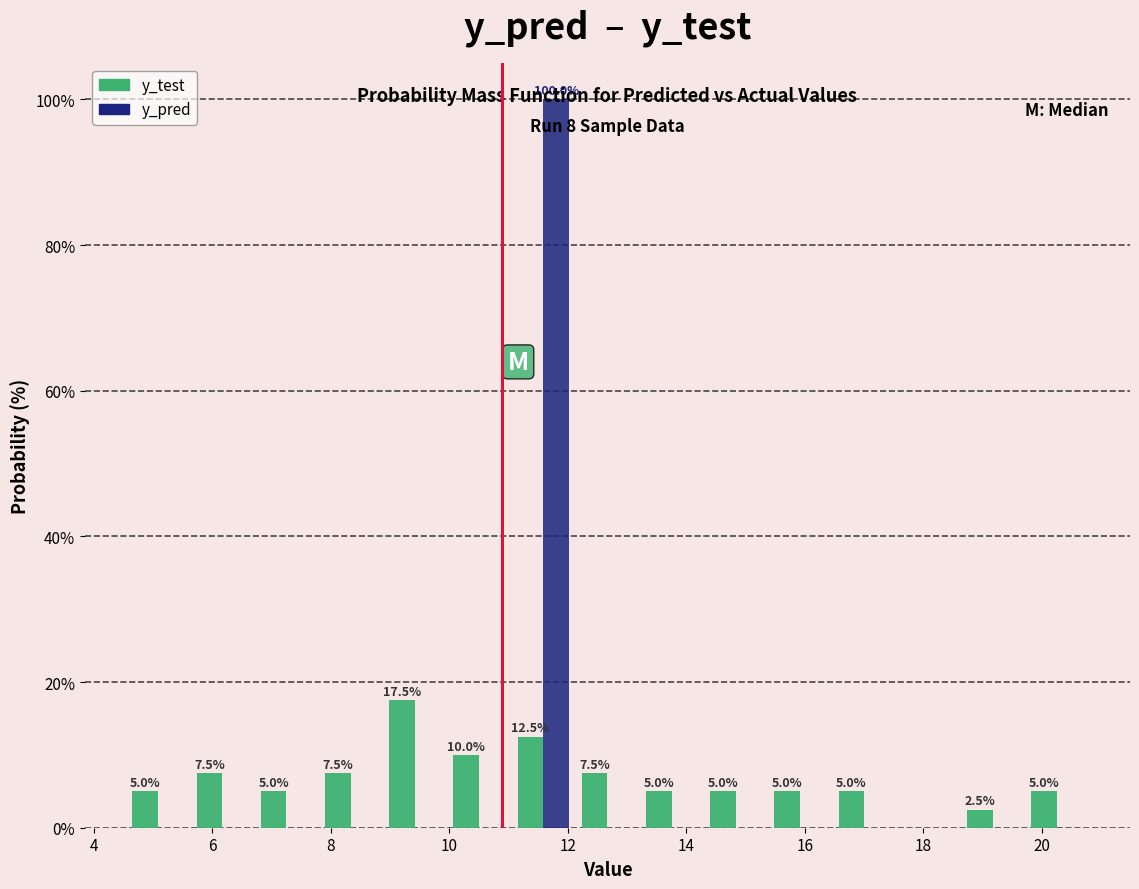

In the y_pred series, which range on the x-axis has the tallest bar?

11.0 to 12.2